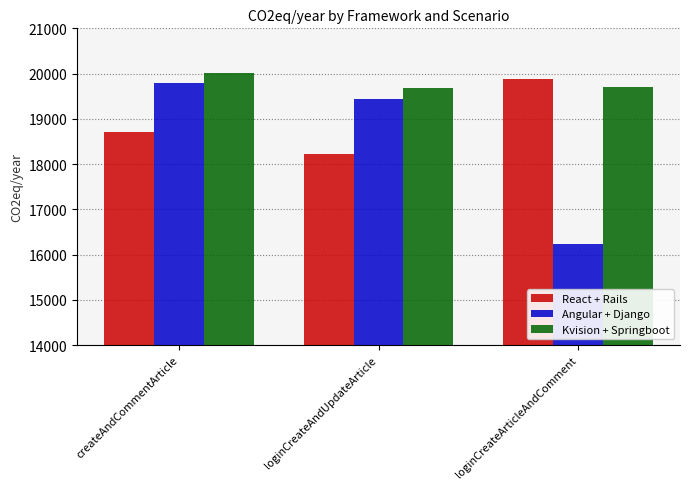

What is the sum of the React + Rails values at loginCreateArticleAndComment and loginCreateAndUpdateArticle?

38109.1